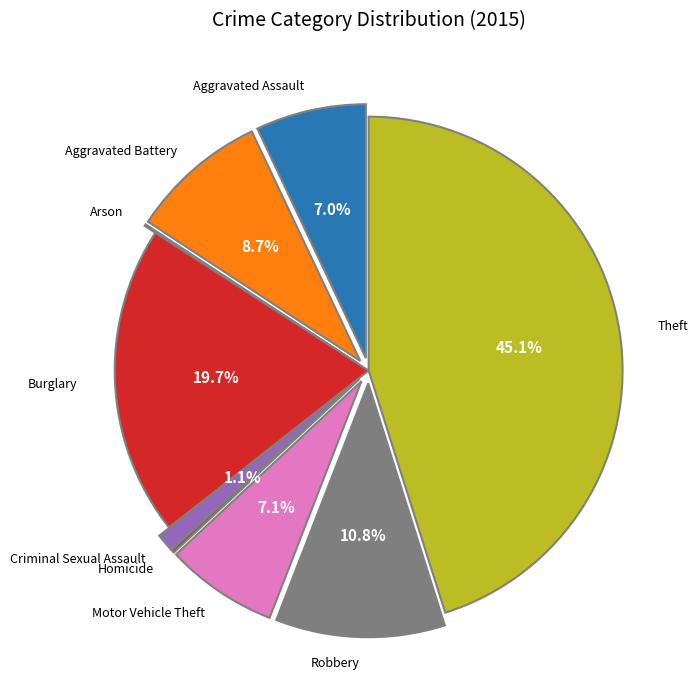

To the nearest percent, what is the combined percentage of Arson and Aggravated Battery?

9%